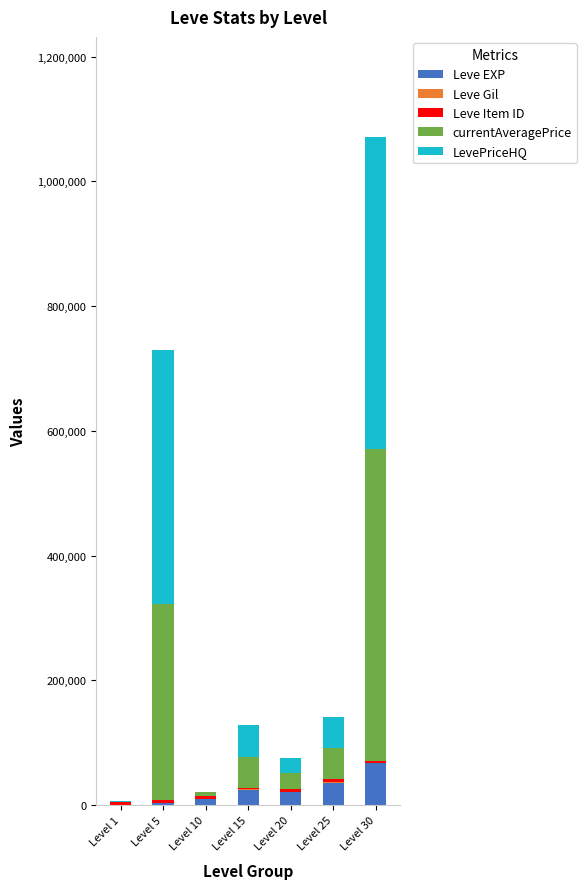

What is the sum of all Leve EXP values?

164730